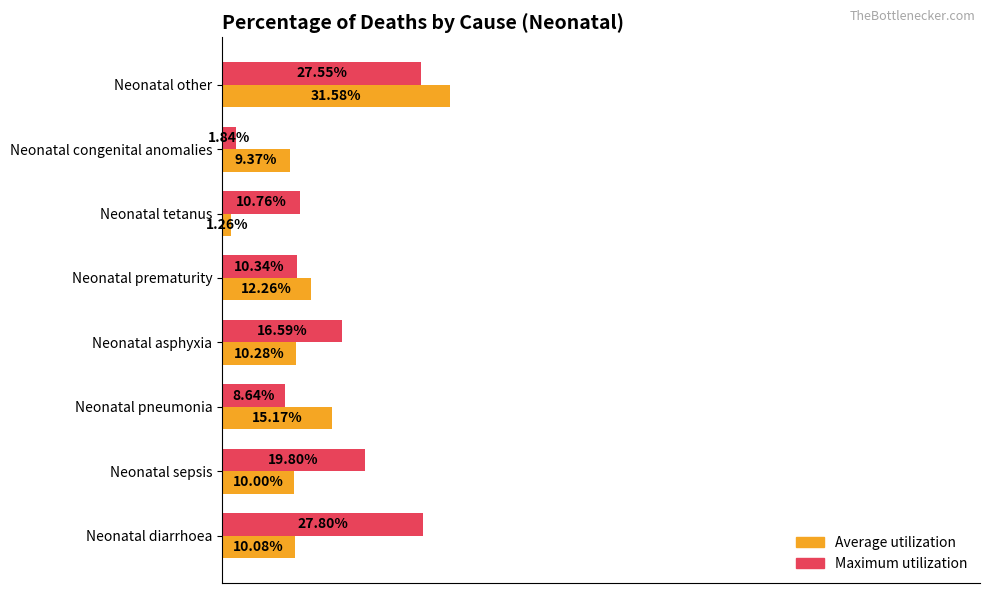

What are all the series names shown in the legend?

Average utilization, Maximum utilization